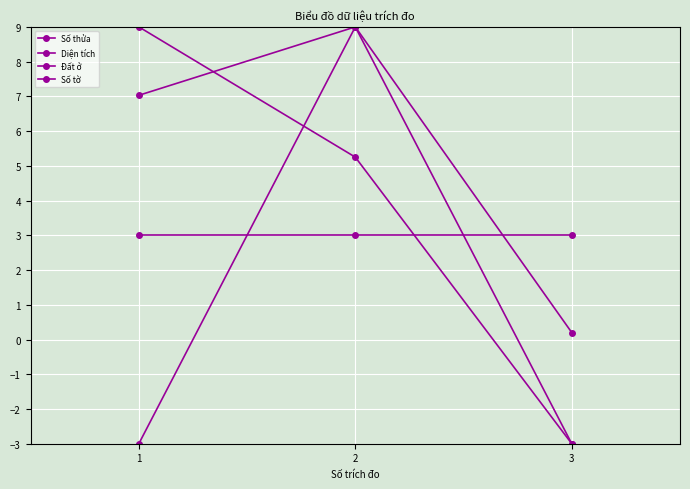

How many data points in Đất ở are less than 5?

1